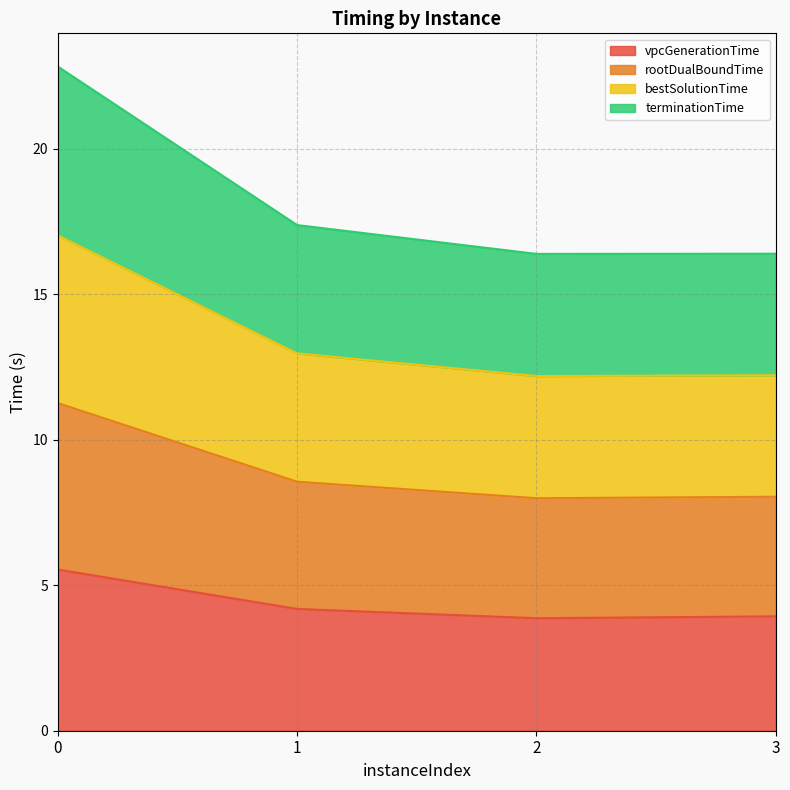

How many distinct data groups are displayed?

4